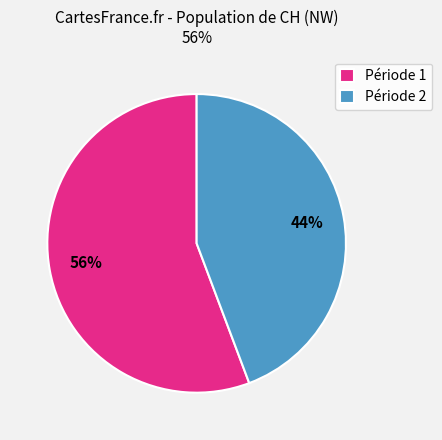

The Période 1 slice represents 56% of the pie. True or false?

True